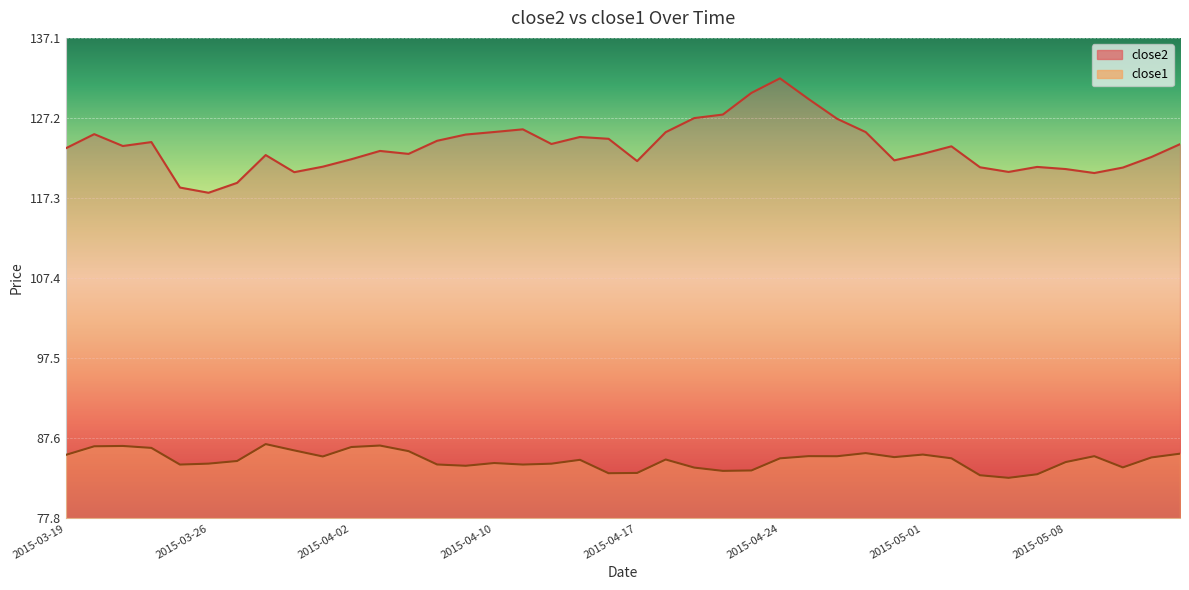

How many lines are shown in the chart?

2